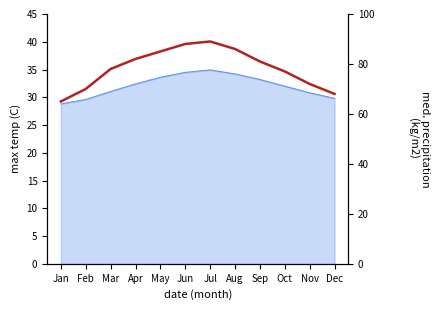

Rank the categories by value from lowest to highest.

Jan, Dec, Feb, Nov, Oct, Mar, Sep, Apr, May, Aug, Jun, Jul